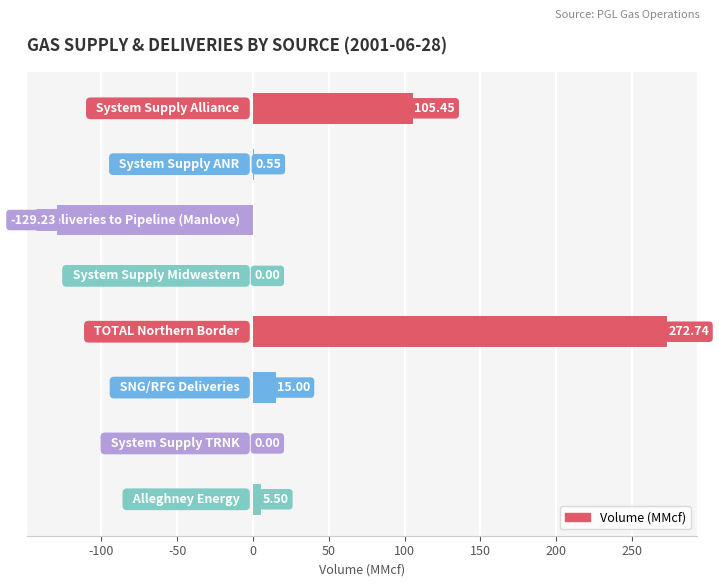

What is the smallest value displayed?

-129.2